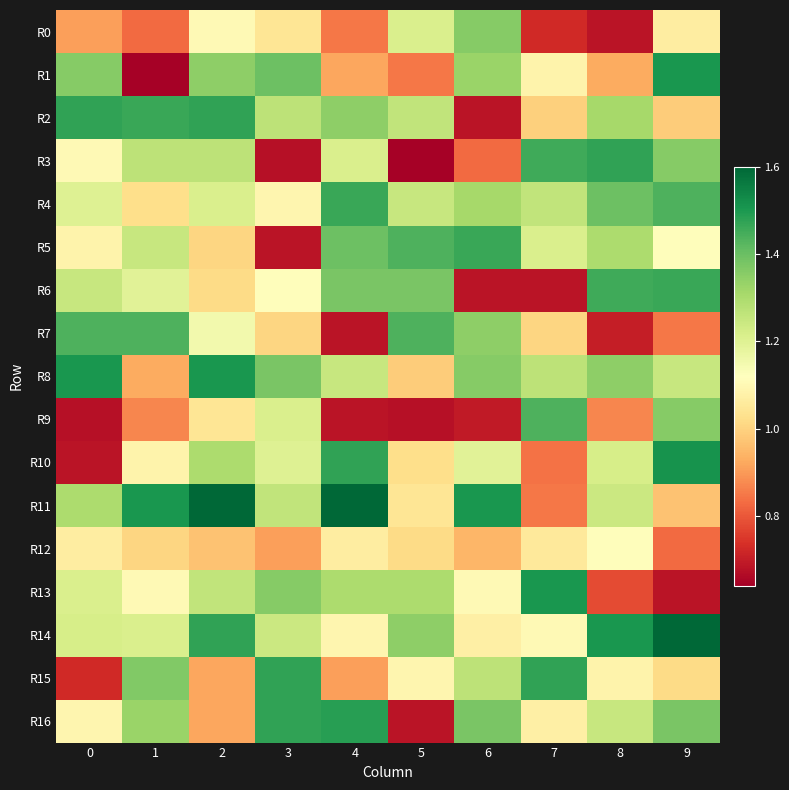

How many categories are shown in the chart?

10